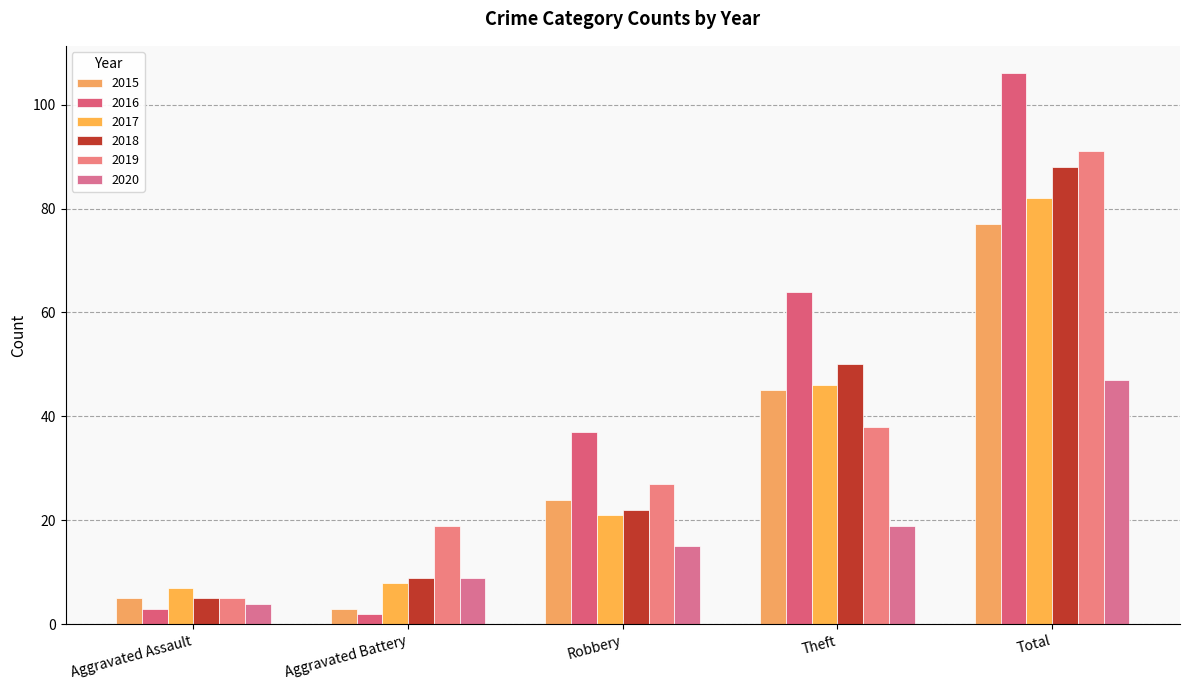

What is the value of the 2018 bar at the 1st from the left?

5